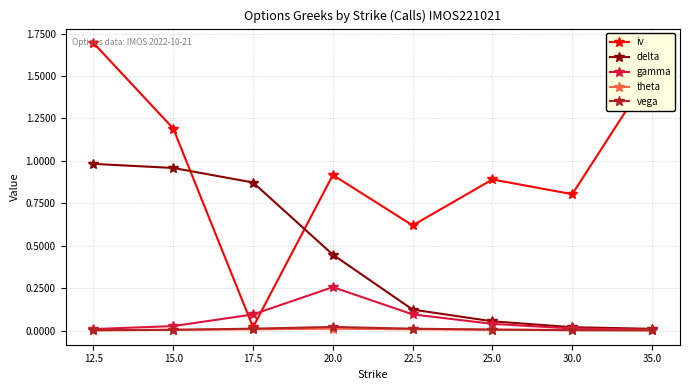

Which series has the largest total across all categories?

iv